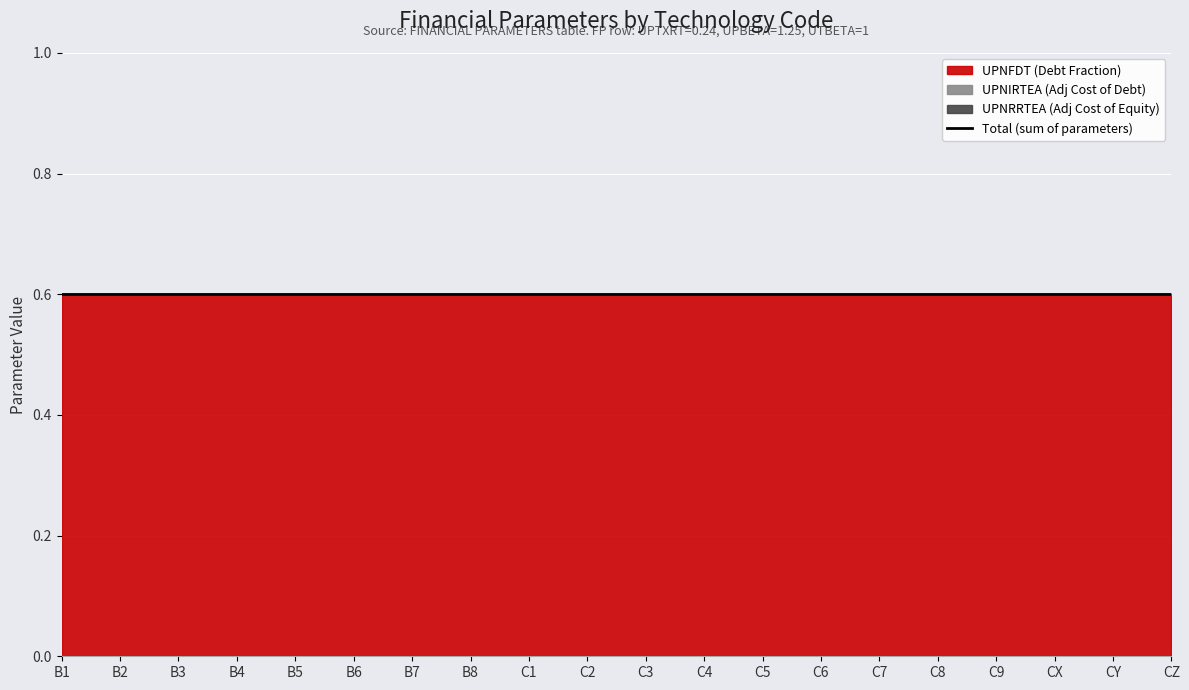

How many series are shown in this chart?

3